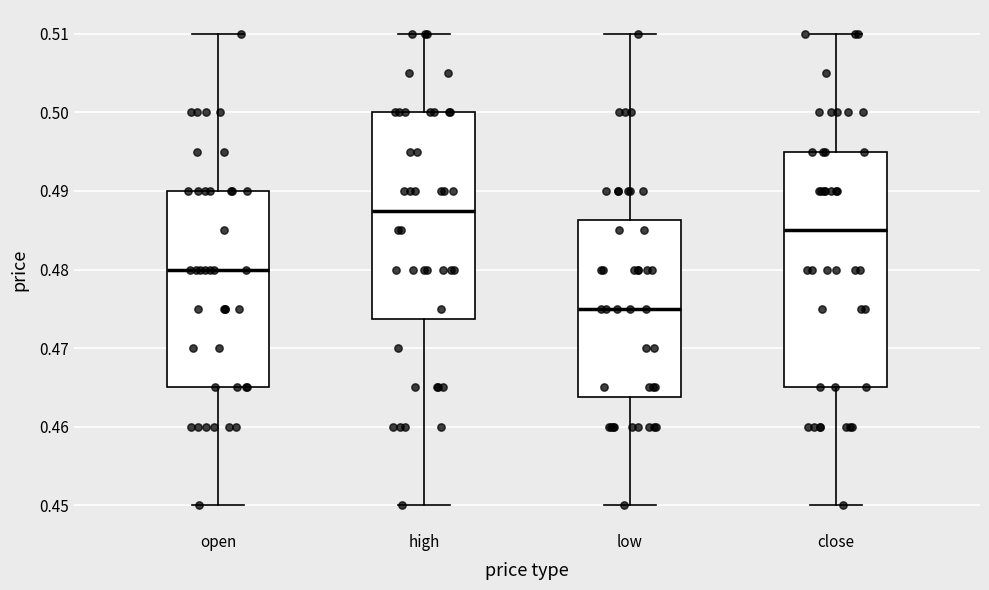

Comparing the boxes themselves (not the whiskers), which one is the tallest?

close